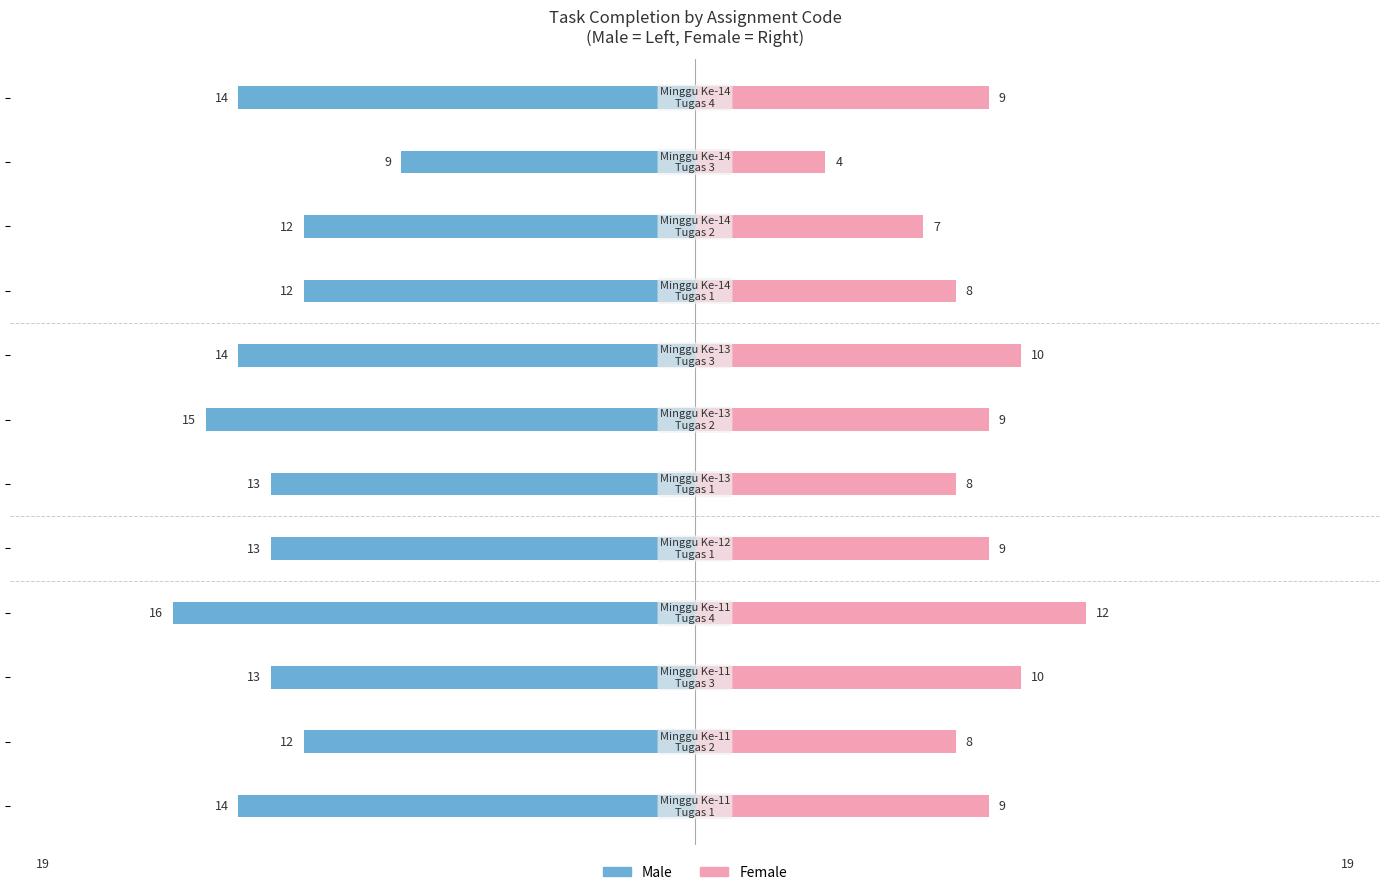

Is it true that Male equals -3 at −20?

False